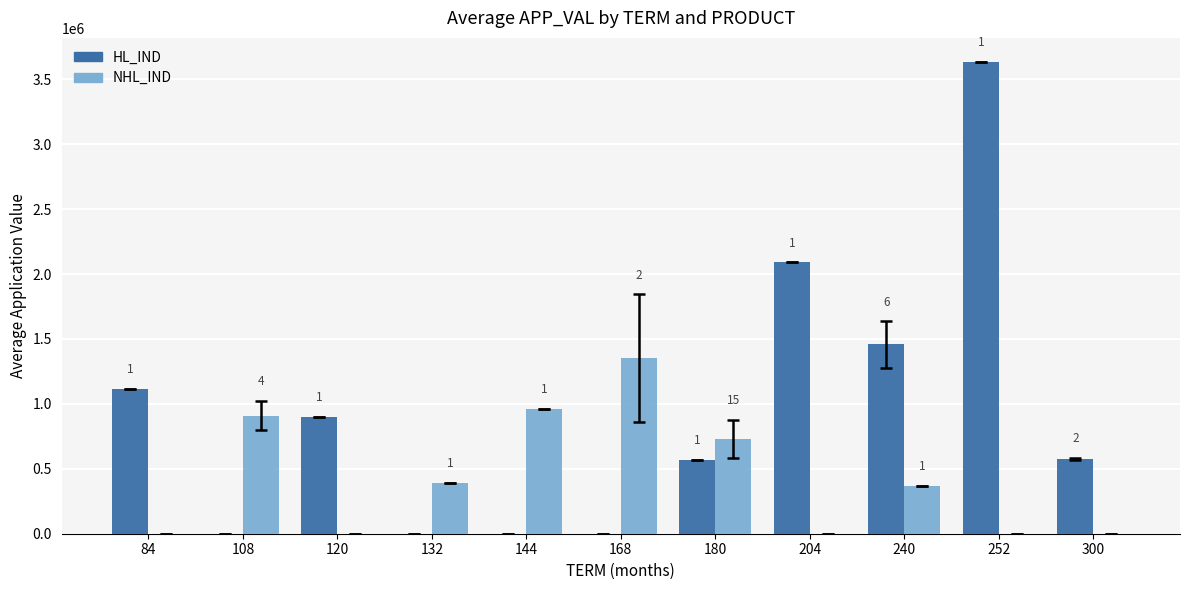

What is the maximum value shown in the chart?

3637261.0